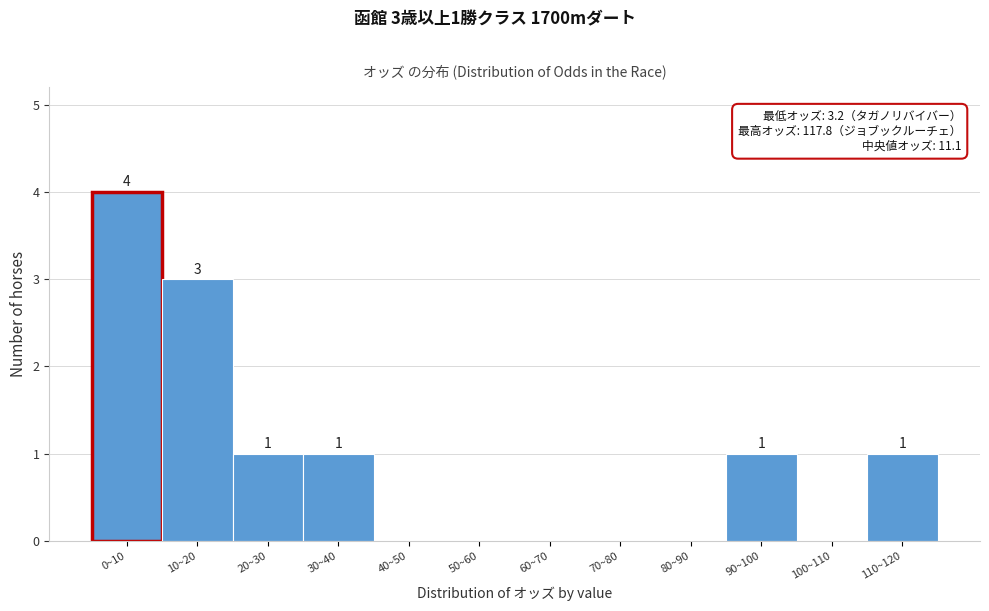

Reading right to left, extract all data points from this chart.

110~120=1	100~110=0	90~100=1	80~90=0	70~80=0	60~70=0	50~60=0	40~50=0	30~40=1	20~30=1	10~20=3	0~10=4